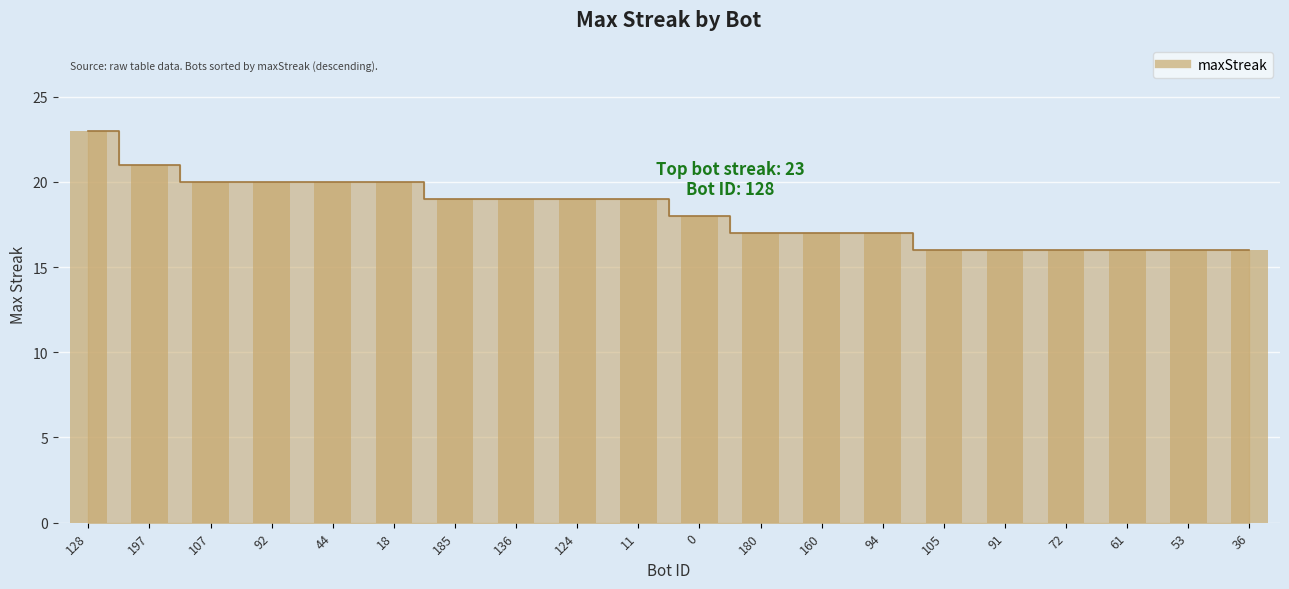

Which category has the lowest value across all series?

105